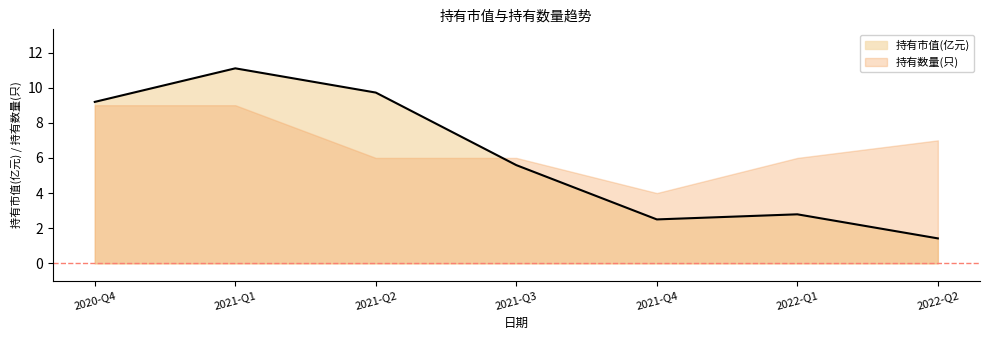

What is the value of the 持有市值(亿元) point at the 4th from the left?

5.6